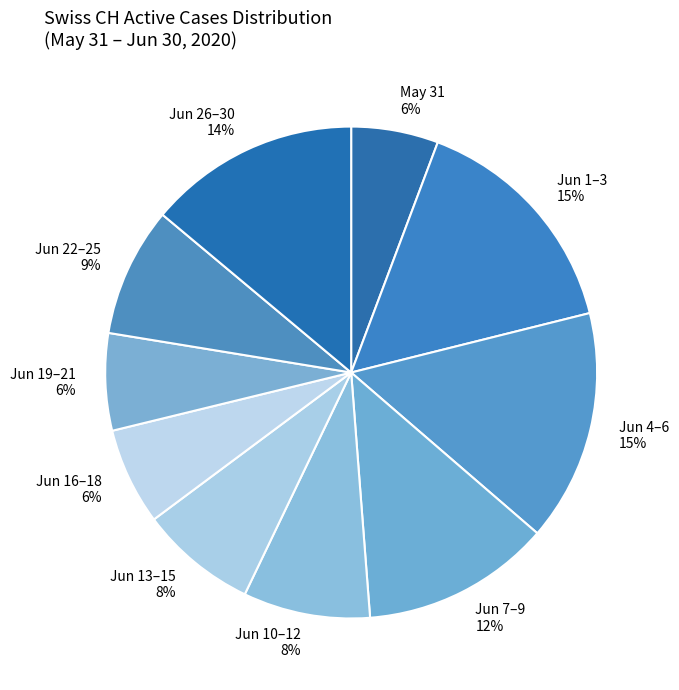

How many slices are in this pie chart?

10